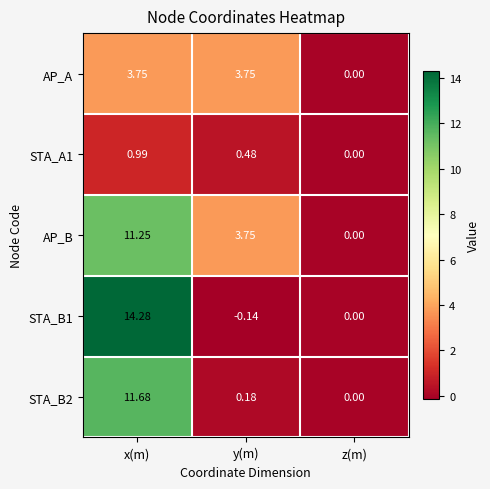

Is the value of STA_B1 at x(m) greater than the value of AP_B at y(m)?

Yes